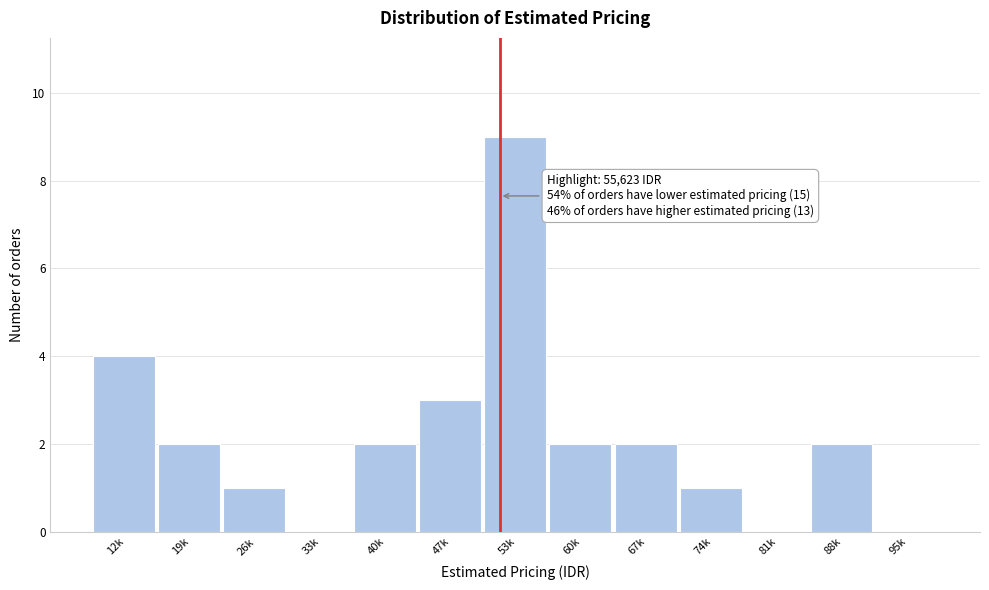

Reading left to right, transcribe all the data shown in this chart.

12k=4	19k=2	26k=1	33k=0	40k=2	47k=3	53k=9	60k=2	67k=2	74k=1	81k=0	88k=2	95k=0